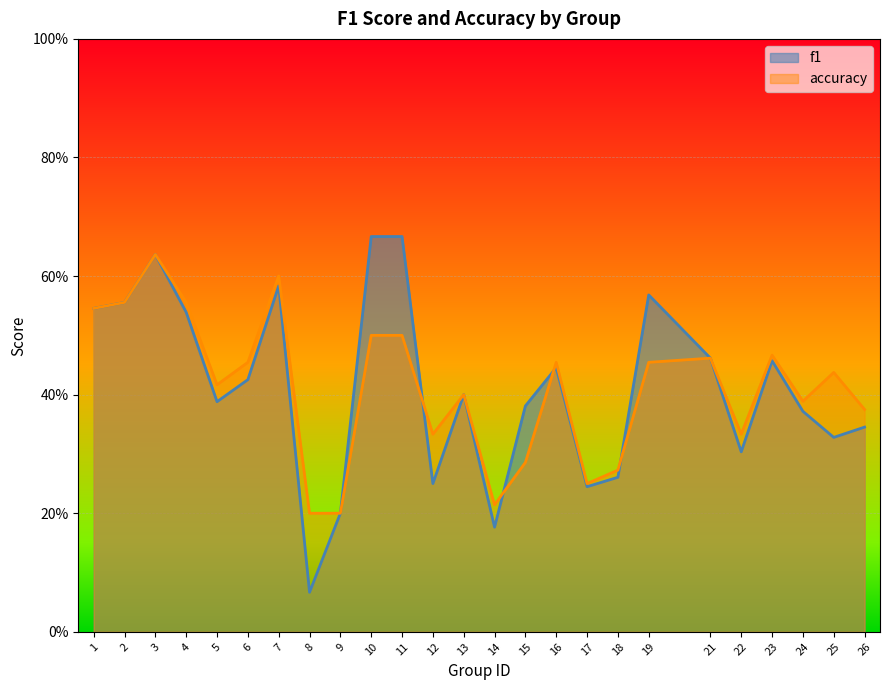

How many interior local valleys does the accuracy series have?

6